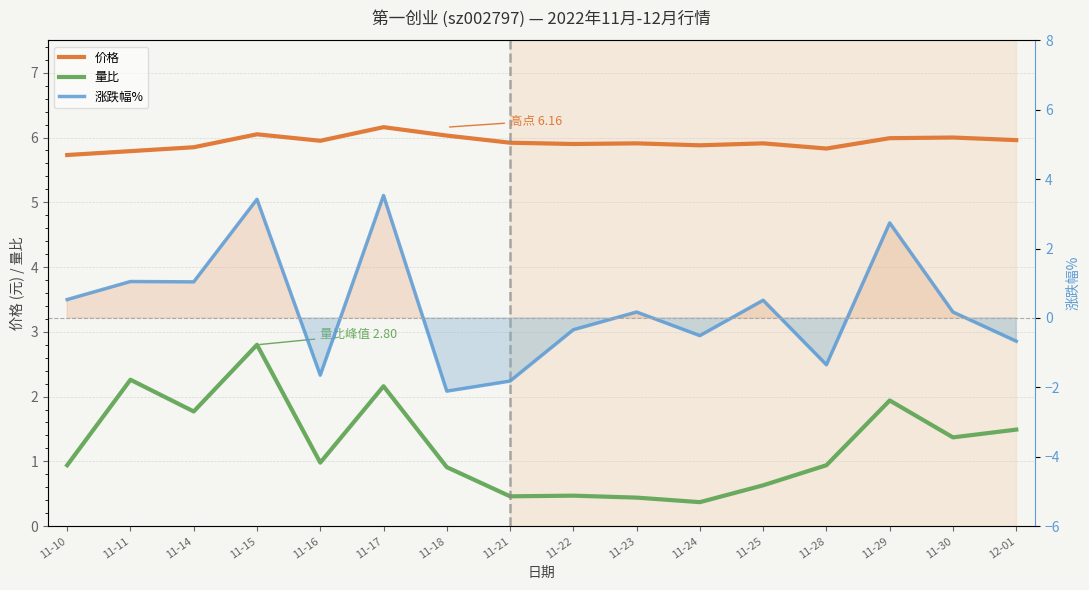

Does the chart display data point markers on the line(s)?

No